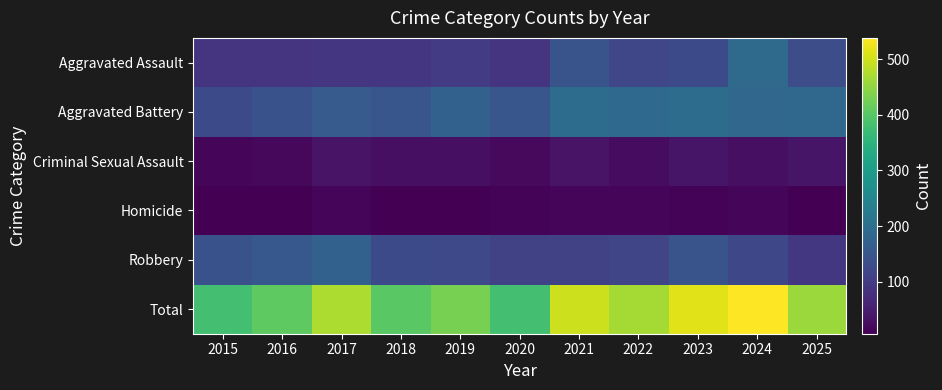

What is the difference between the highest and lowest values at 2024?

524